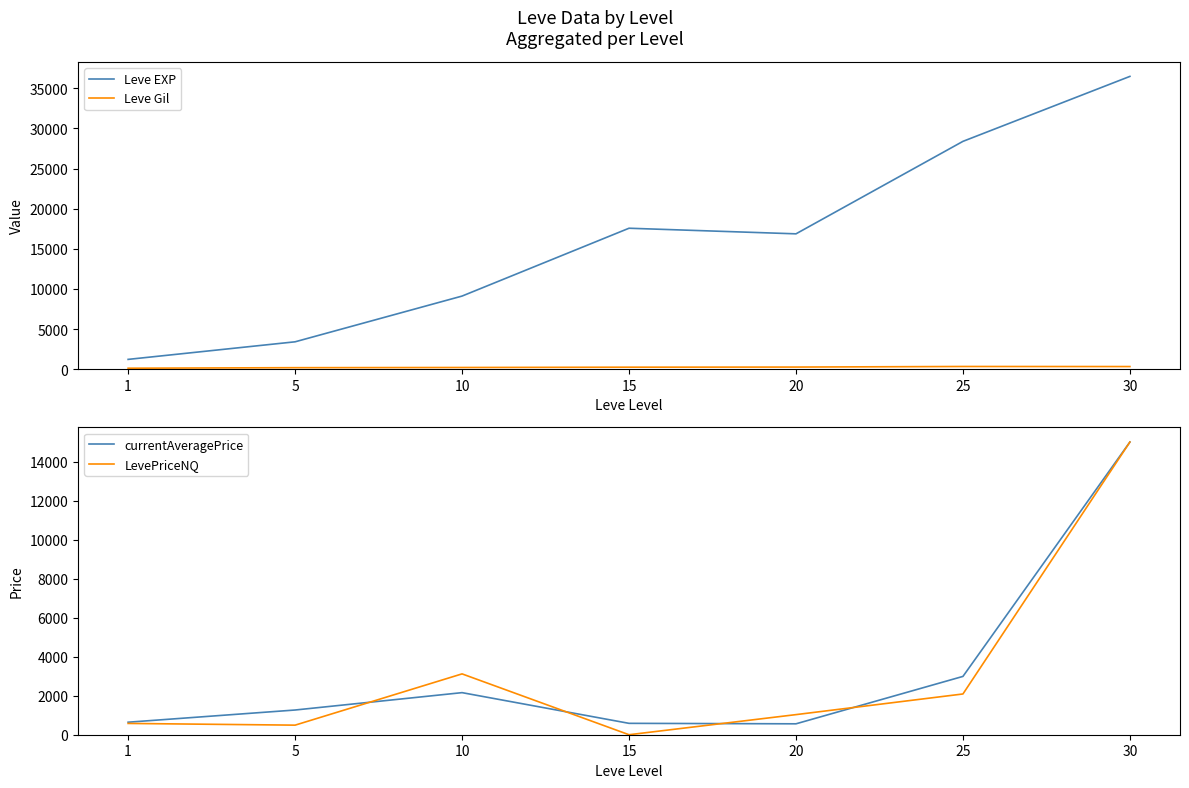

What is the spread (max minus min) of values at 5?

3225.0